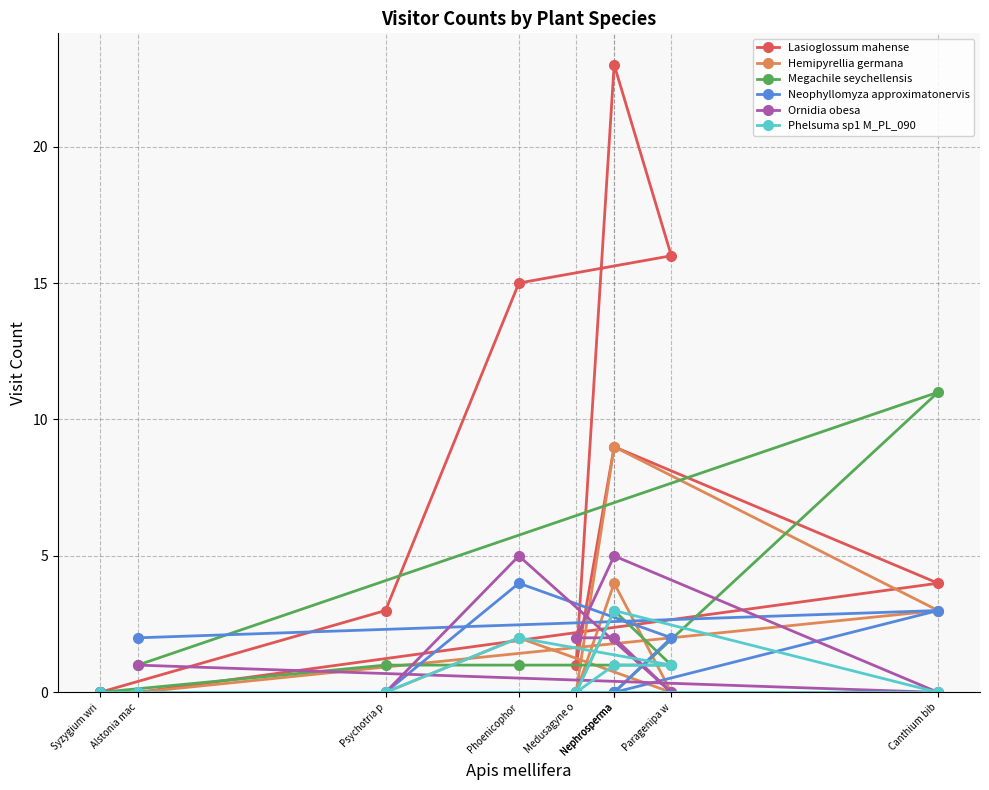

What are all the series names shown in the legend?

Lasioglossum mahense, Hemipyrellia germana, Megachile seychellensis, Neophyllomyza approximatonervis, Ornidia obesa, Phelsuma sp1 M_PL_090